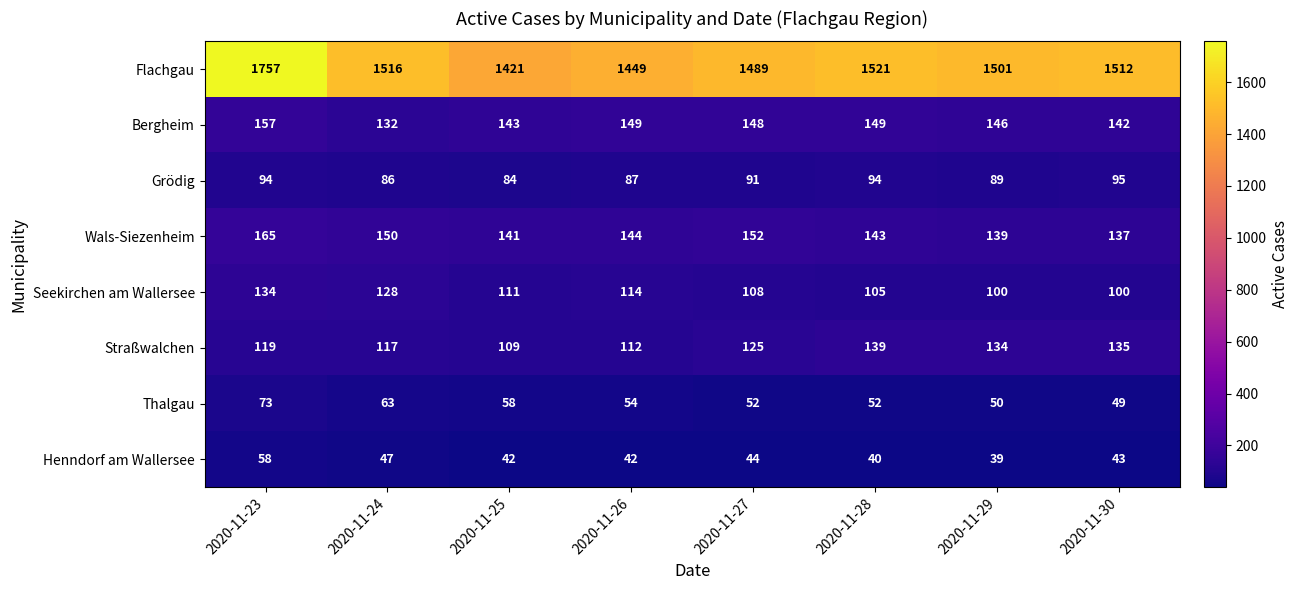

Which category has the highest value in the Thalgau series?

2020-11-23